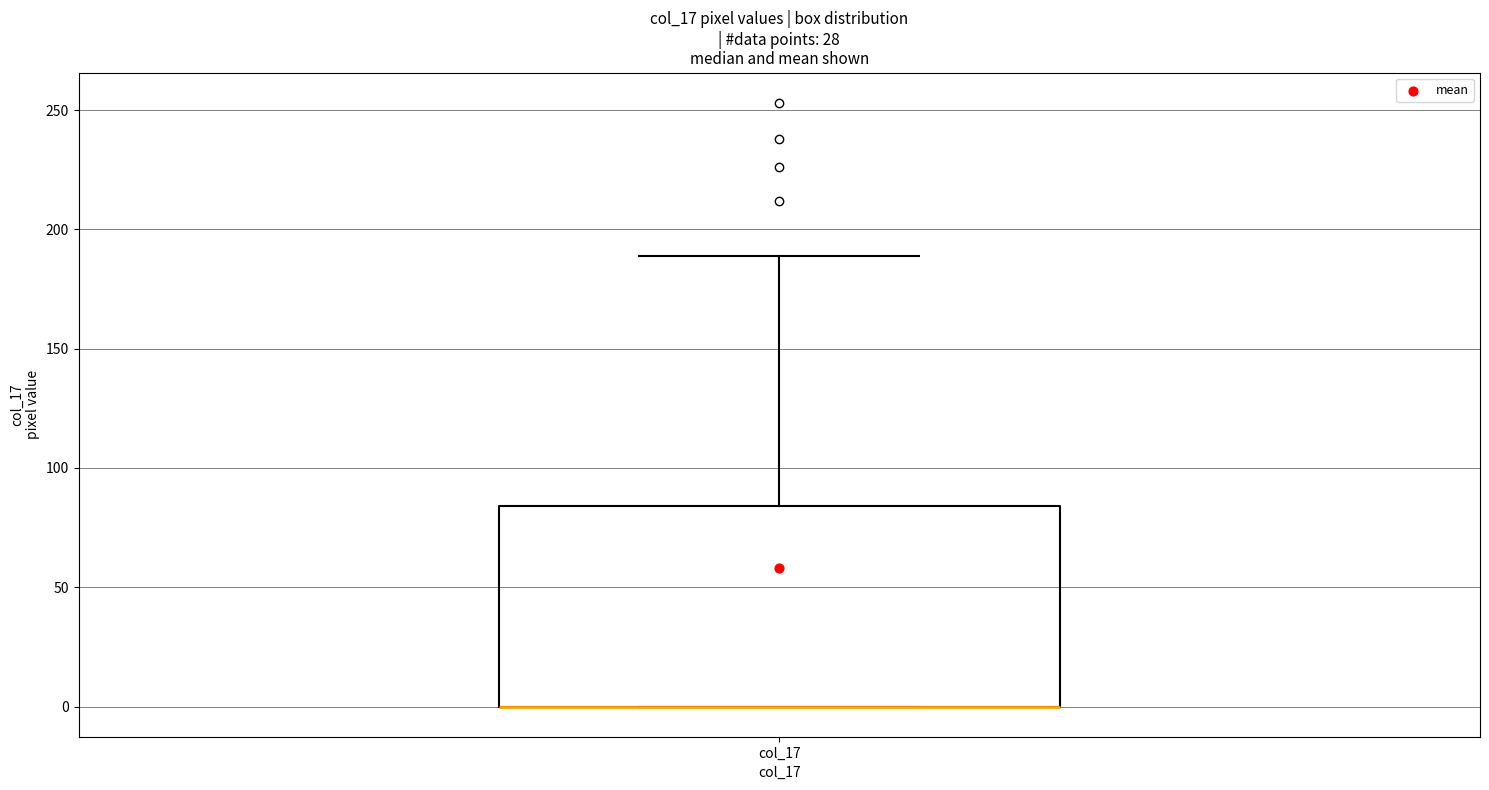

Where is the upper edge of the box for col_17 on the y-axis? The values are not printed on the chart, so give them approximately, as read against the axis.

85